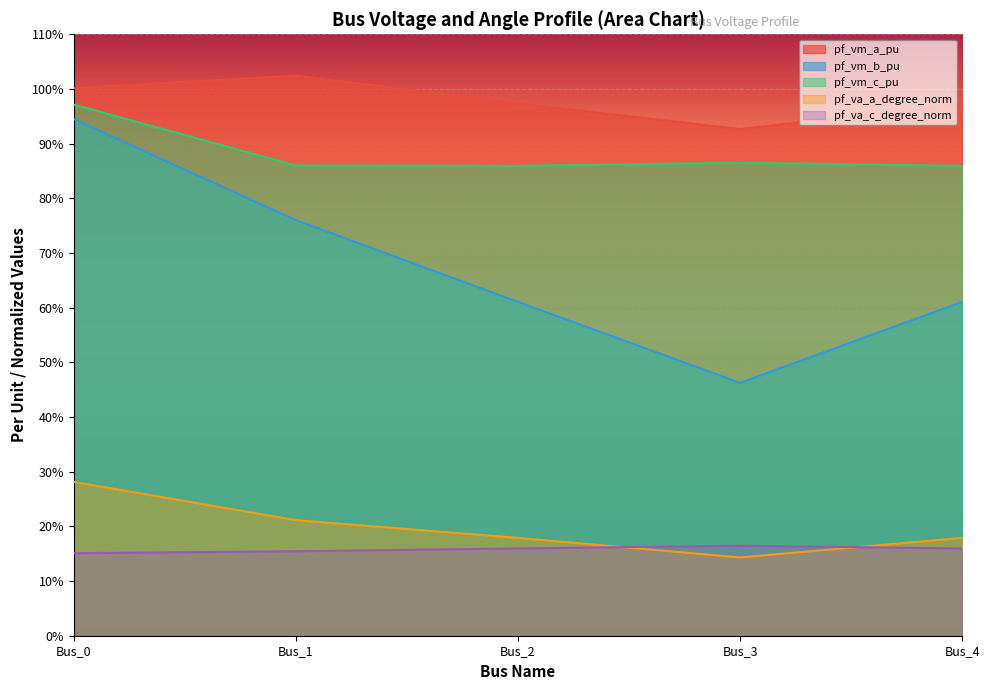

At which category is the sum across all series the highest?

Bus_0